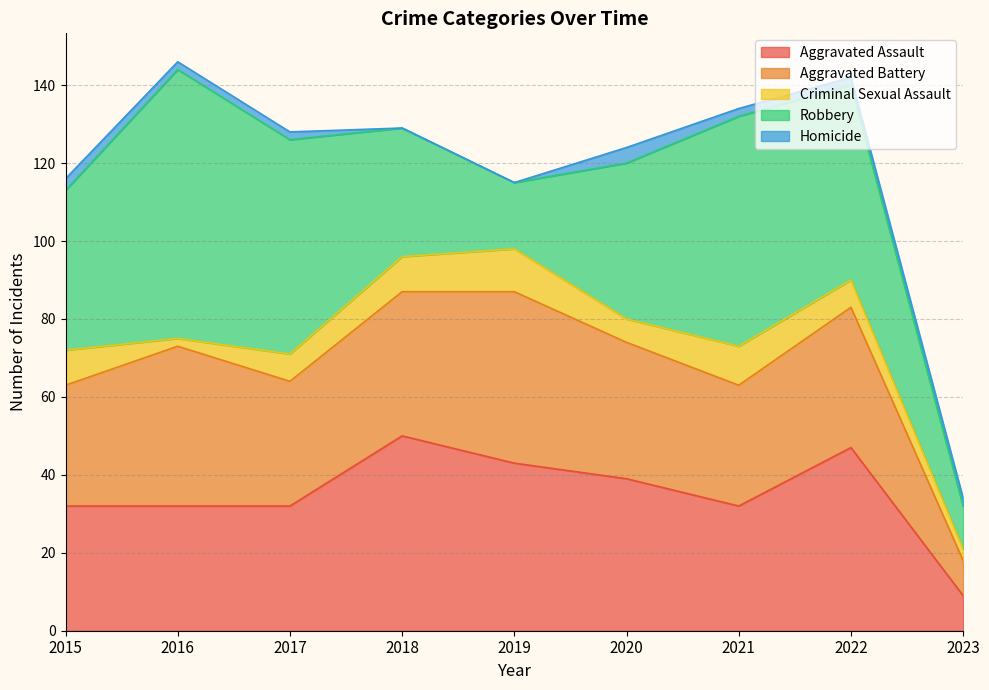

True or false: Homicide and Robbery intersect in this chart.

False